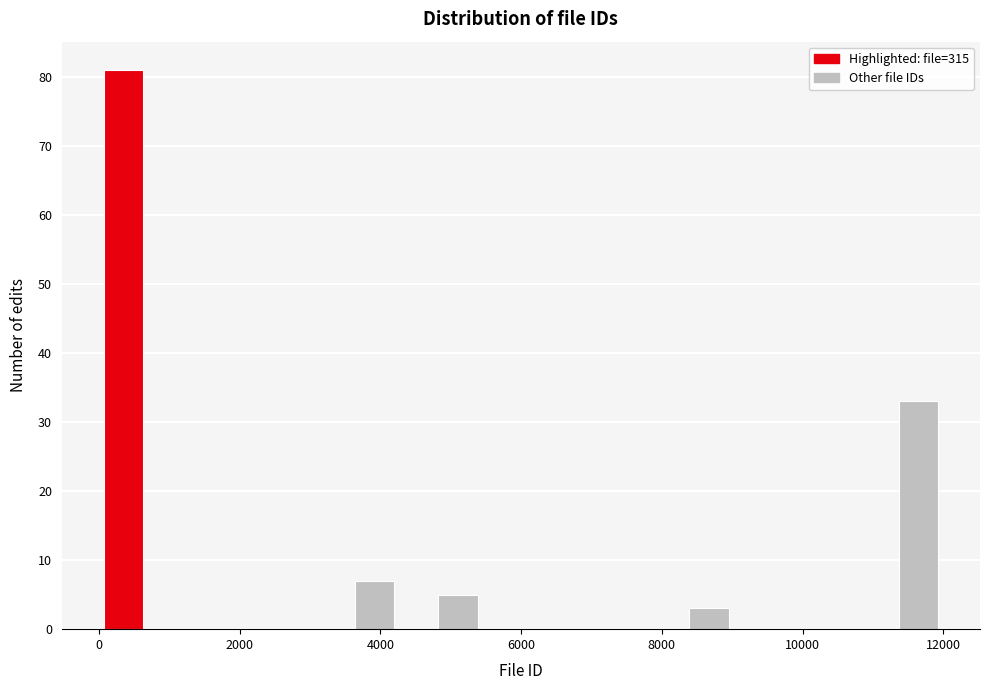

Around what value on the x-axis is the tallest bar? Give the approximate position of its centre, as read against the axis.

400